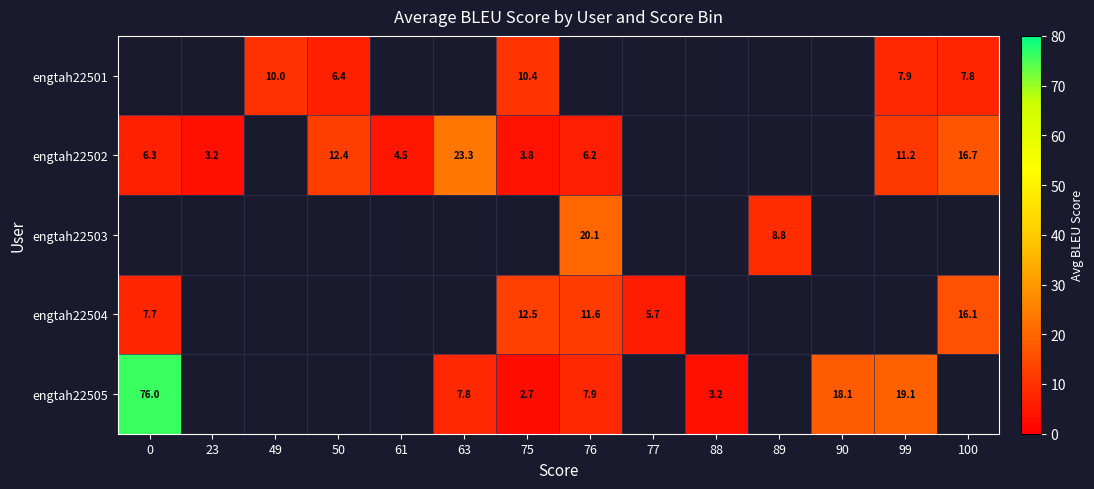

Is the value of engtah22505 at 63 greater than the value of engtah22504 at 75?

No